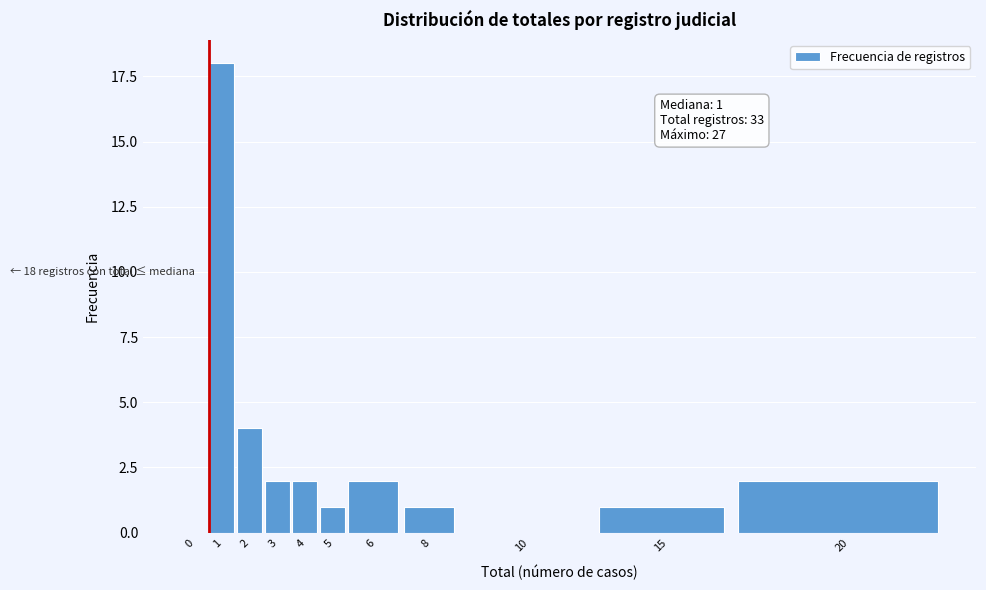

Reading left to right, list all the values displayed in this chart.

0=0	1=18	2=4	3=2	4=2	5=1	6=2	8=1	10=0	15=1	20=2